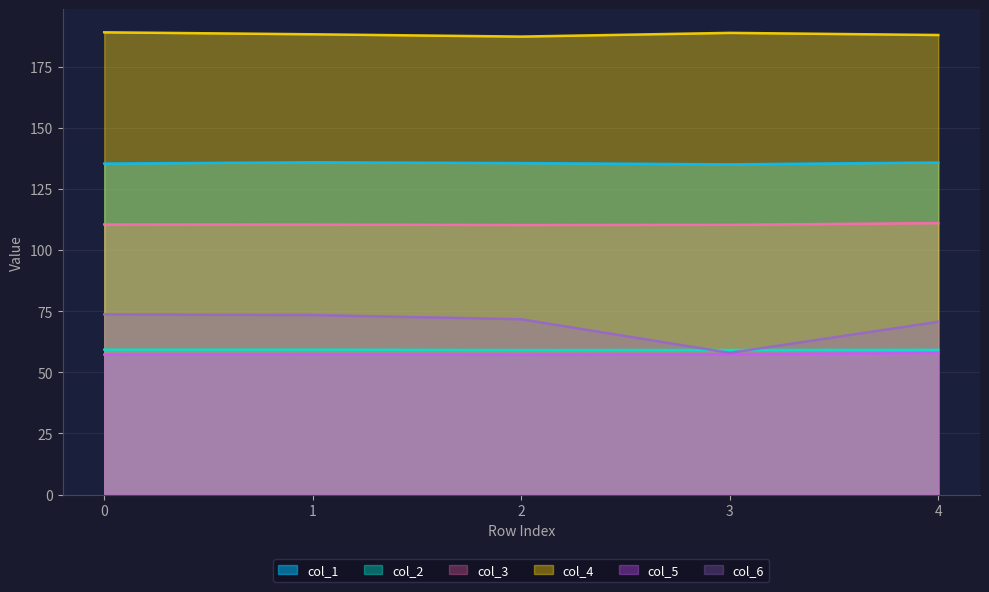

Between 0 and 3, which series saw the biggest shift?

col_6